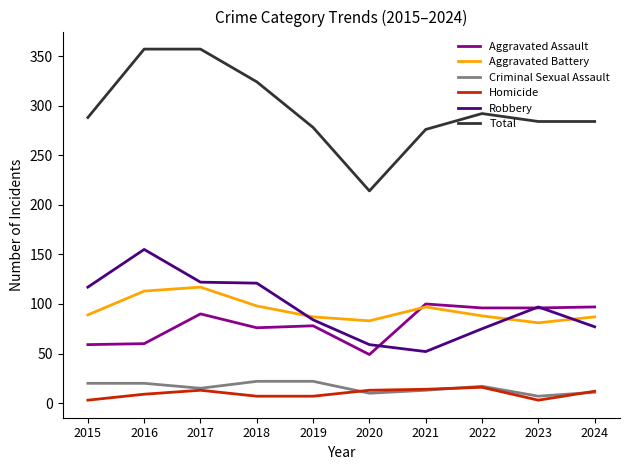

Which series has the widest spread of values?

Total